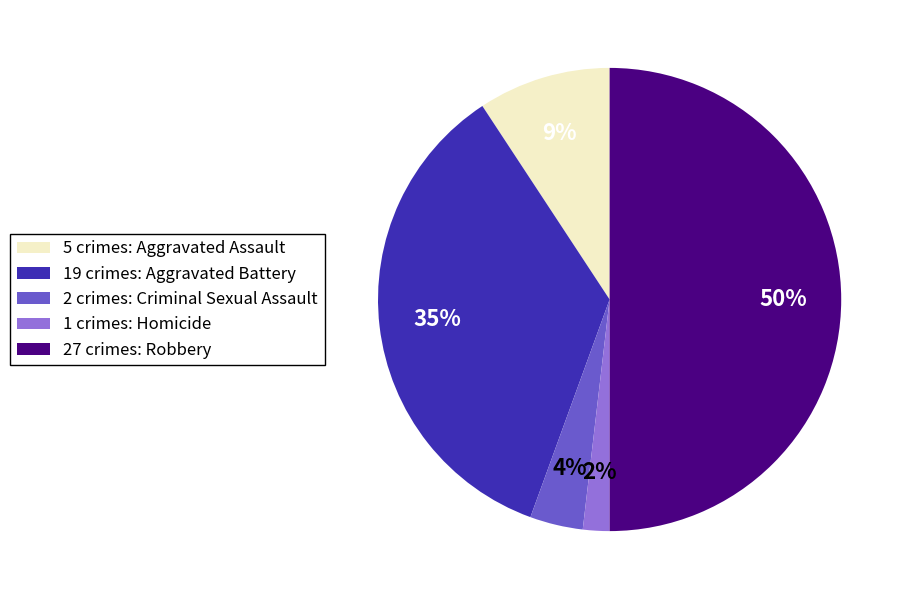

To the nearest percent, what is the combined percentage of 27 crimes: Robbery and 5 crimes: Aggravated Assault?

59%